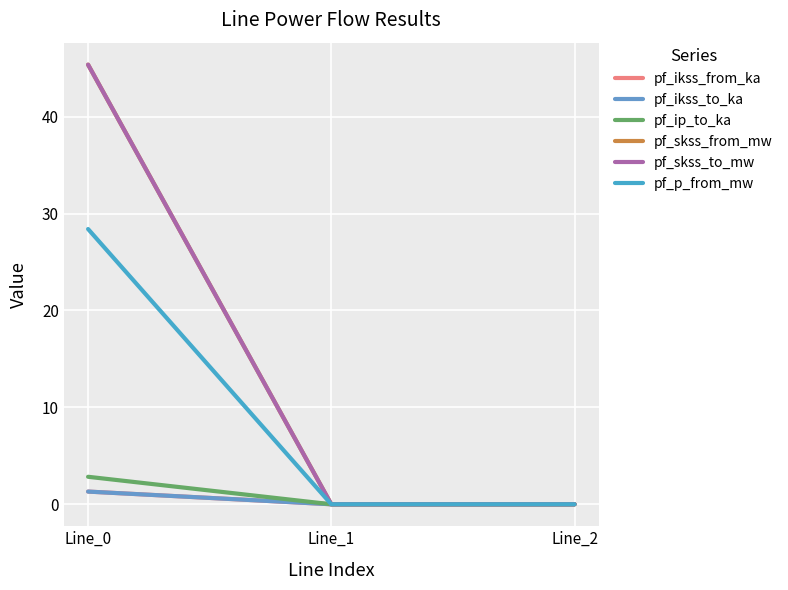

Is this an area chart (filled region under the line)?

No